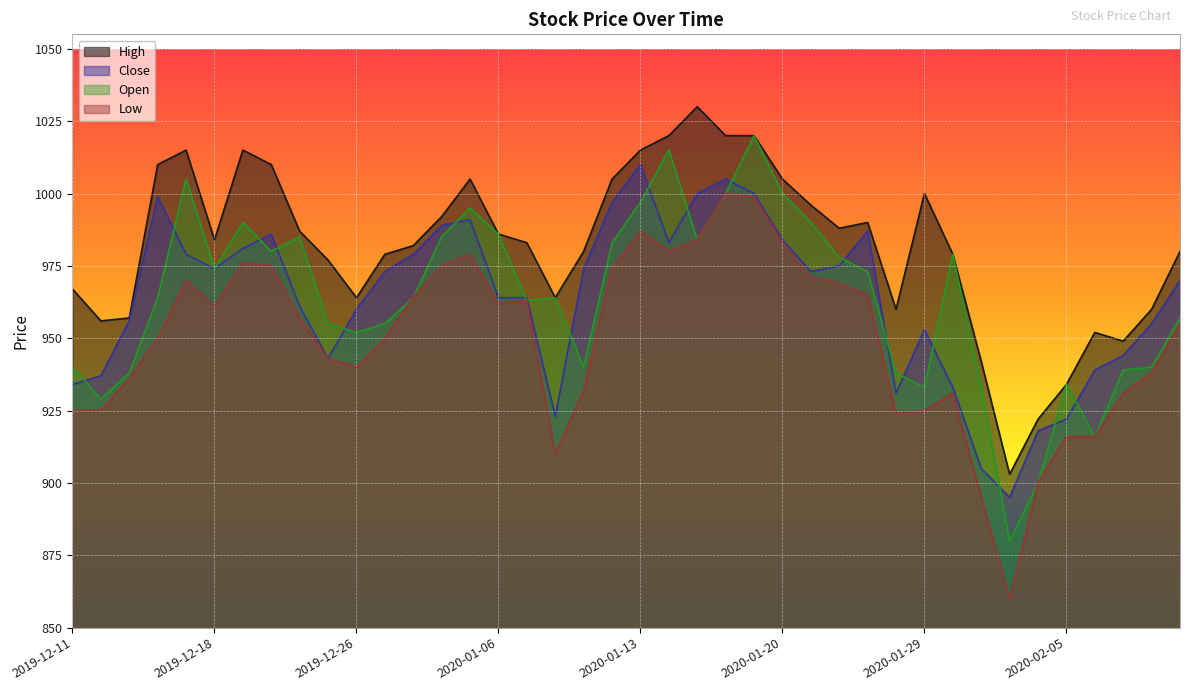

What is the minimum value shown in the chart?

860